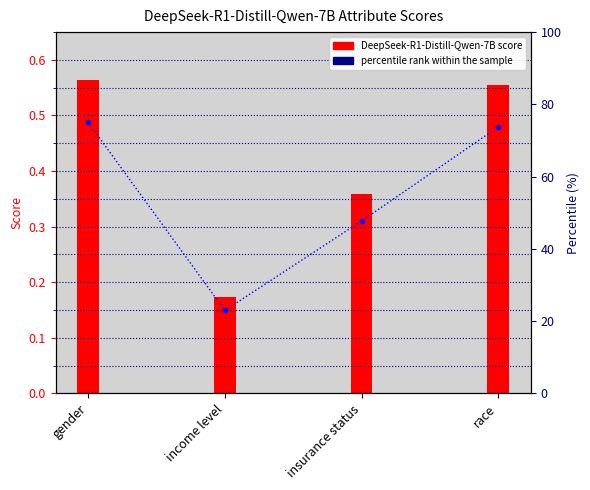

How many DeepSeek-R1-Distill-Qwen-7B values are between 0 and 1?

4